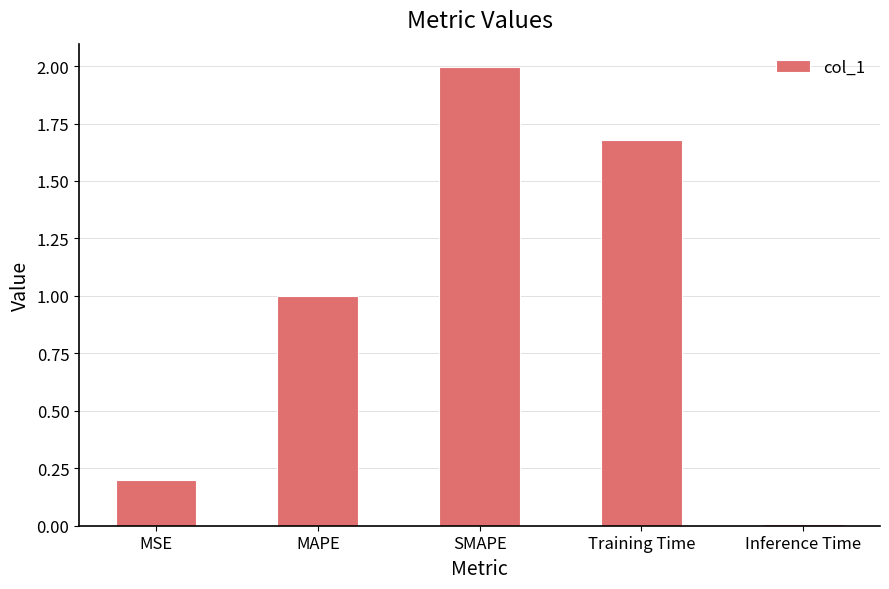

Between Inference Time and SMAPE, which is larger?

SMAPE